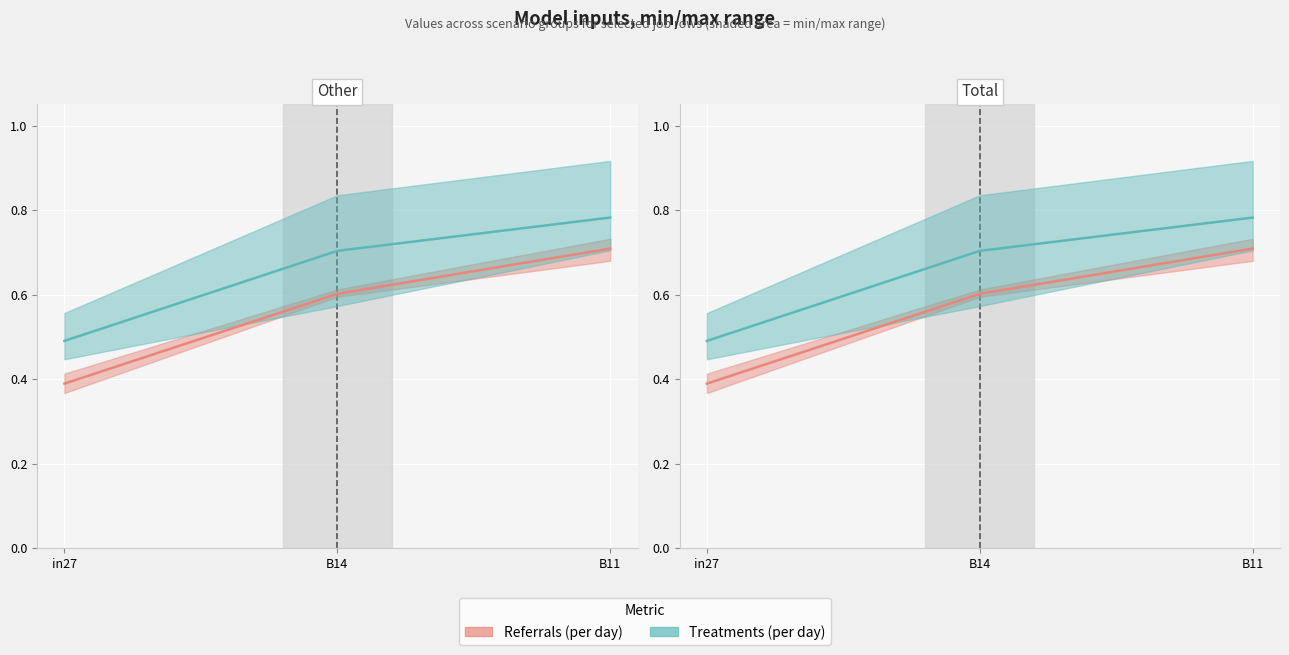

At which category is the sum across all series the highest?

B11